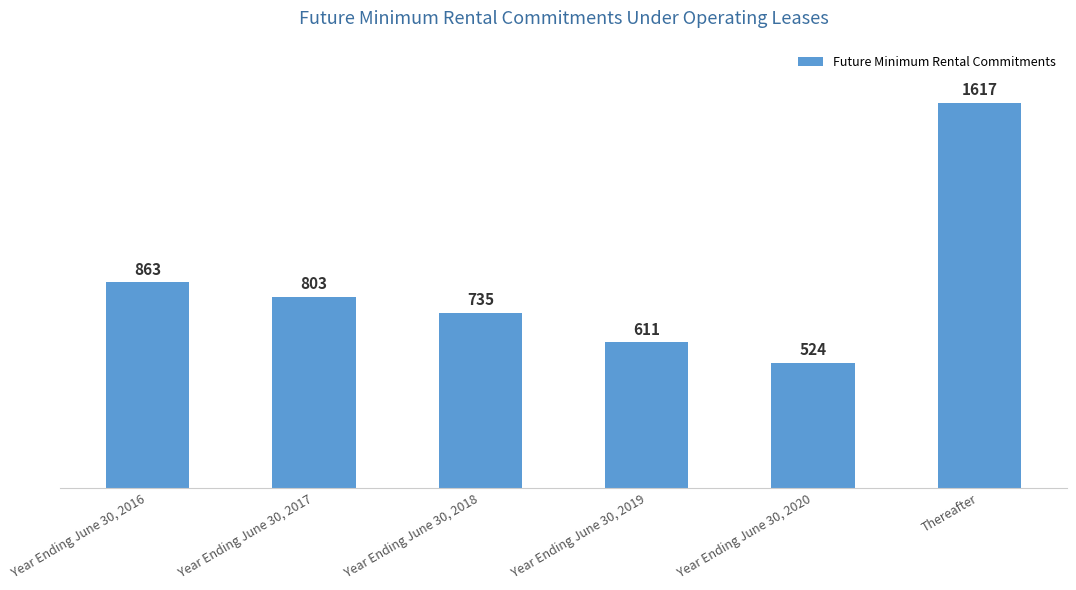

Reading right to left, transcribe all the data shown in this chart.

1617	524	611	735	803	863